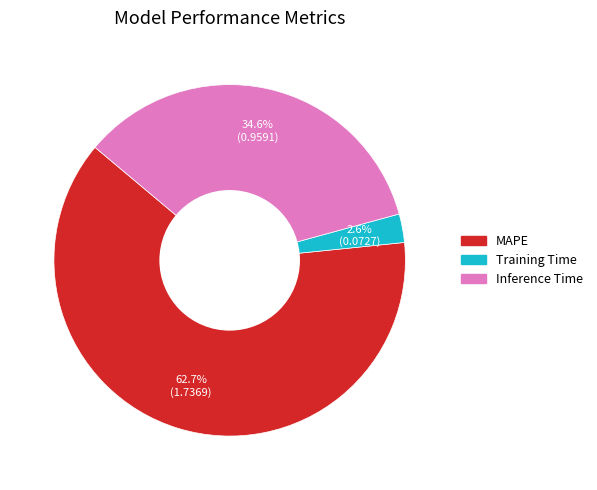

Does any single category account for the majority?

Yes